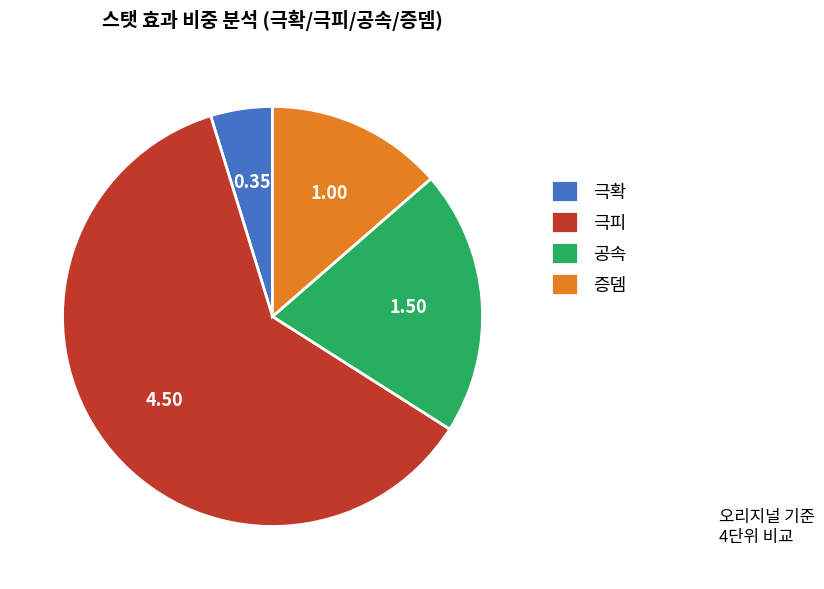

Do 극피 and 증뎀 together represent more than half of the pie?

Yes